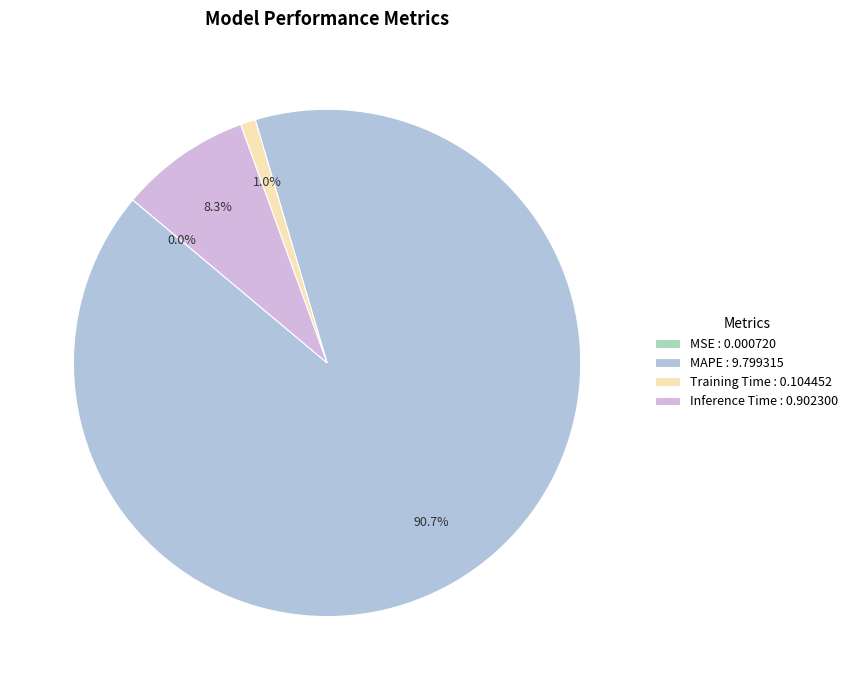

To the nearest percent, what is the difference between the Inference Time and MAPE slice percentages?

82%